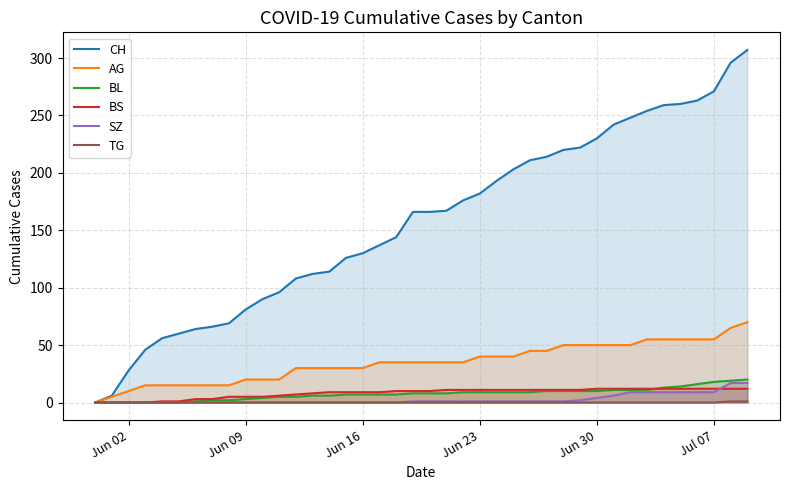

What is the difference between the highest and lowest values at Jun 16?

130